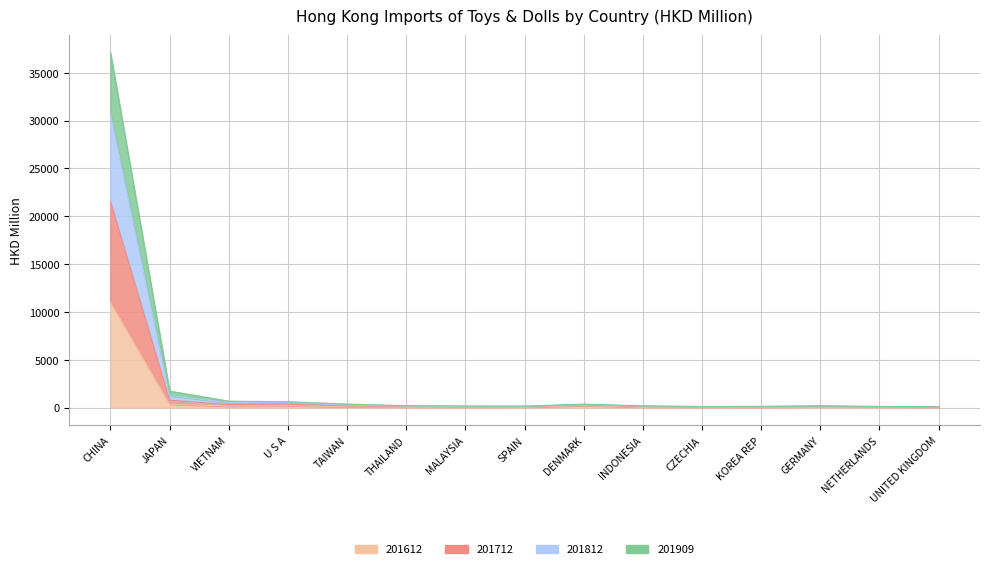

How many interior local peaks does the 201812 series have?

2